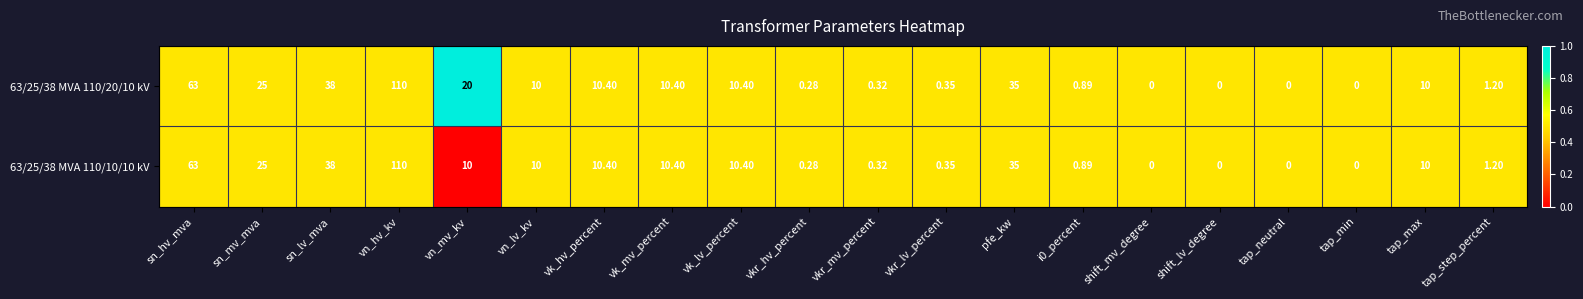

At which category is the sum across all series the highest?

vn_hv_kv